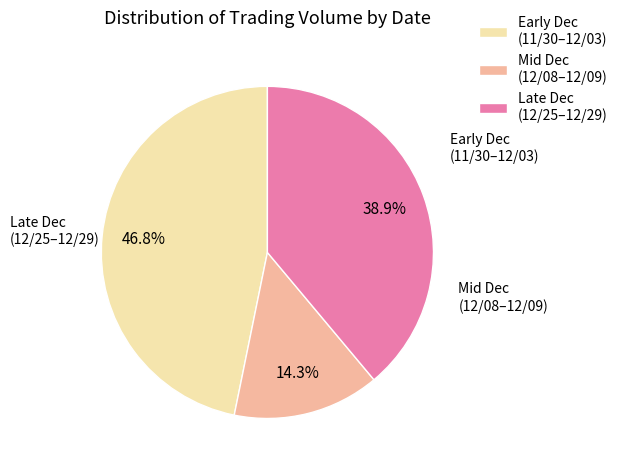

To the nearest percent, what is the average slice percentage?

33%